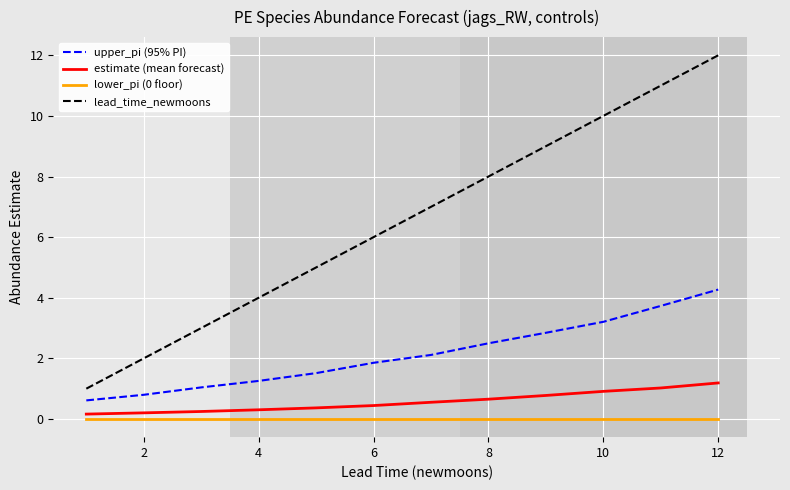

What is the greatest value displayed?

12.0